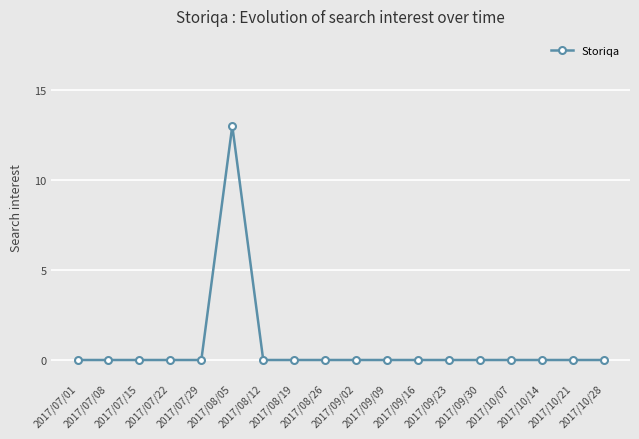

Reading right to left, transcribe all the data shown in this chart.

2017/10/28=0	2017/10/21=0	2017/10/14=0	2017/10/07=0	2017/09/30=0	2017/09/23=0	2017/09/16=0	2017/09/09=0	2017/09/02=0	2017/08/26=0	2017/08/19=0	2017/08/12=0	2017/08/05=13	2017/07/29=0	2017/07/22=0	2017/07/15=0	2017/07/08=0	2017/07/01=0